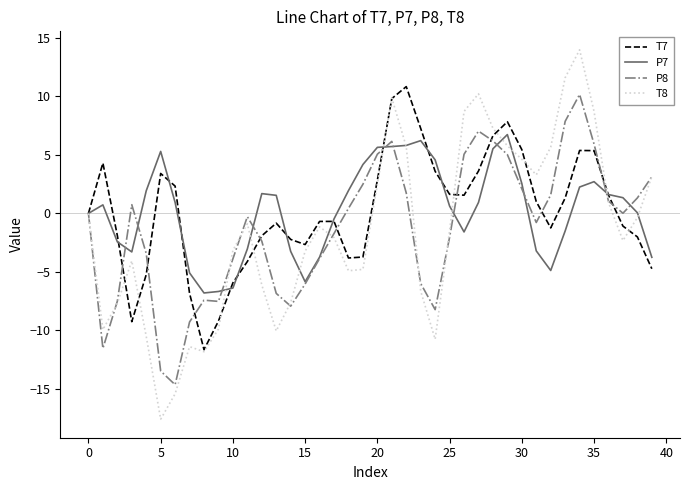

Count the number of categories in the chart.

40